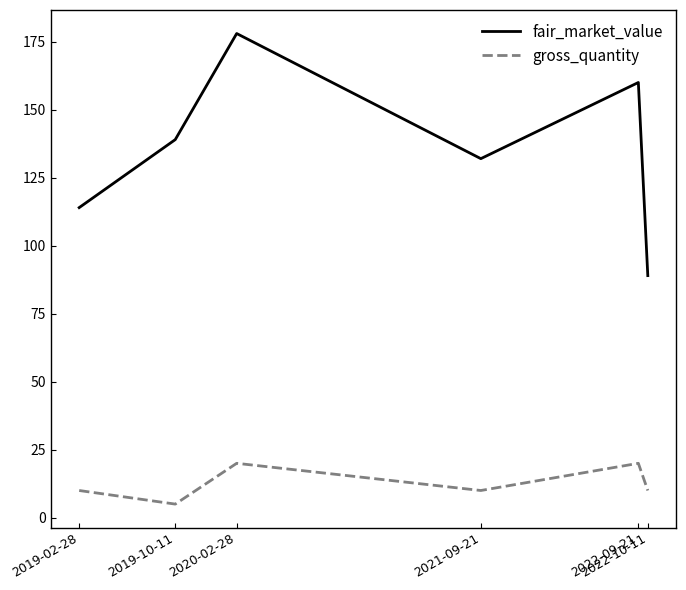

What is the highest value of the fair_market_value series?

178